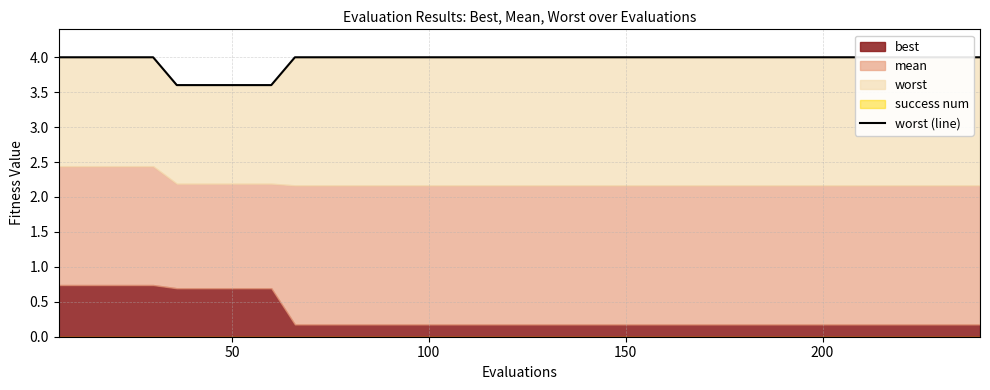

Reading left to right, extract all data points from this chart.

4.0	4.0	4.0	4.0	4.0	3.6	3.6	3.6	3.6	3.6	4.0	4.0	4.0	4.0	4.0	4.0	4.0	4.0	4.0	4.0	4.0	4.0	4.0	4.0	4.0	4.0	4.0	4.0	4.0	4.0	4.0	4.0	4.0	4.0	4.0	4.0	4.0	4.0	4.0	4.0